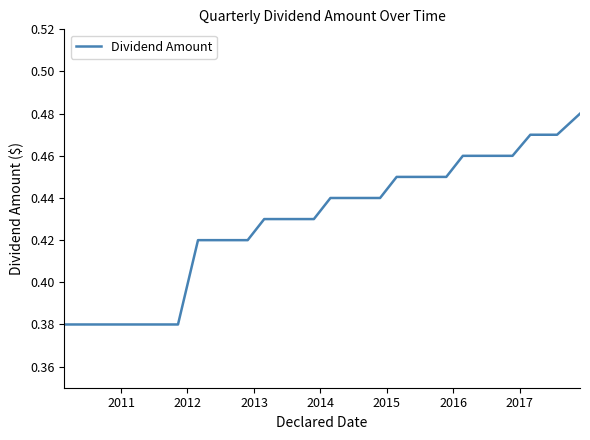

Does the chart display data point markers on the line(s)?

No